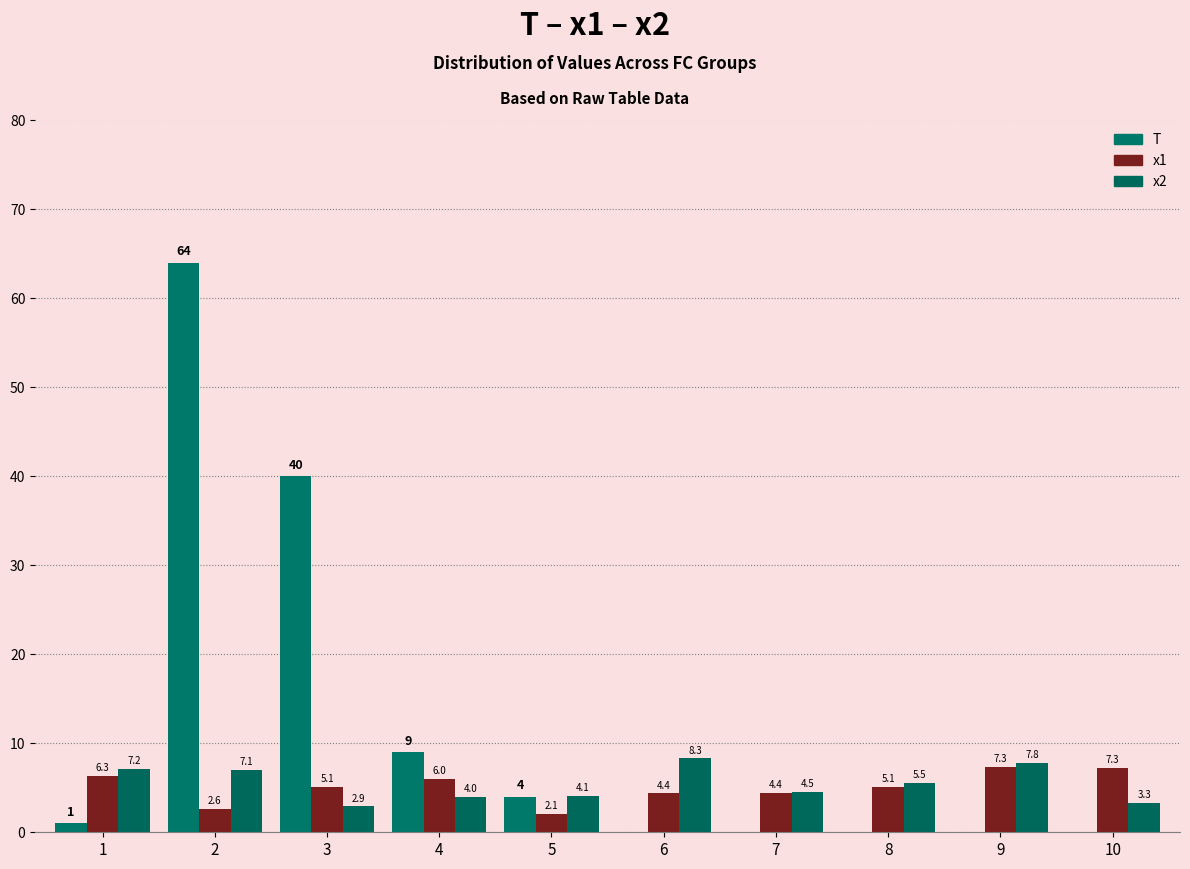

Between 9 and 8, which is larger?

9